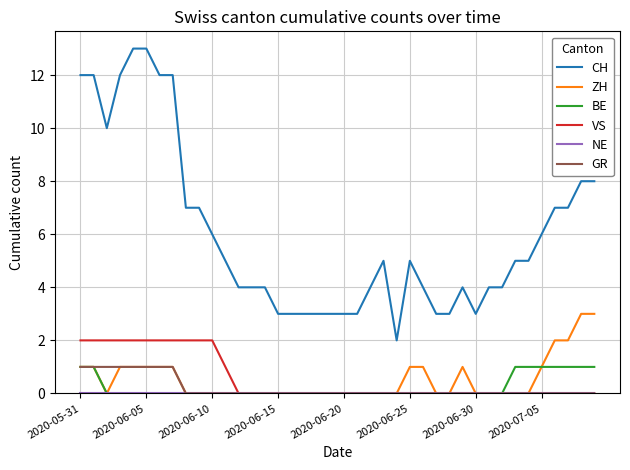

Which series has the largest range (max minus min)?

CH